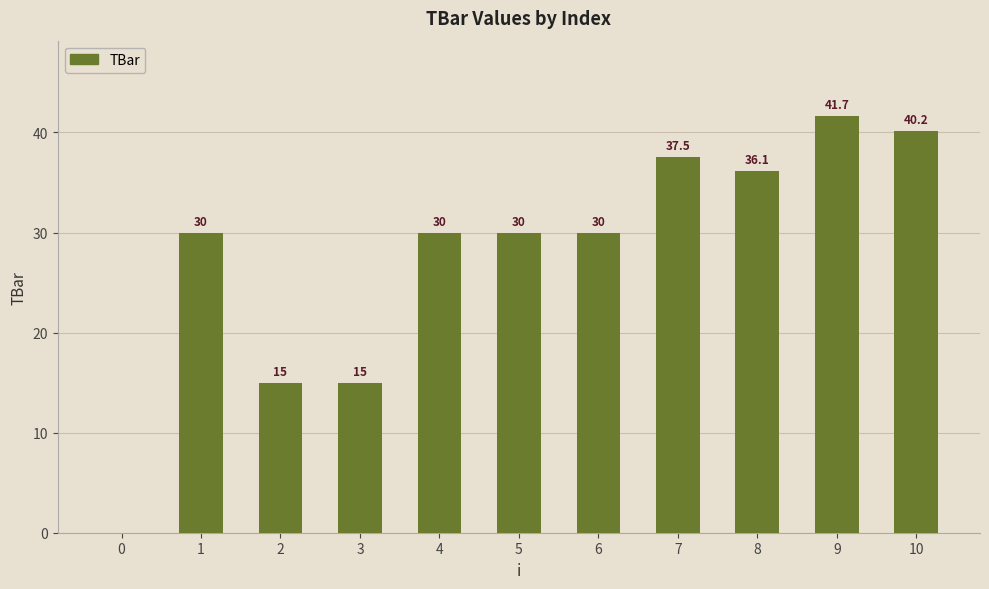

What is the change in value from 2 to 7?

+22.5